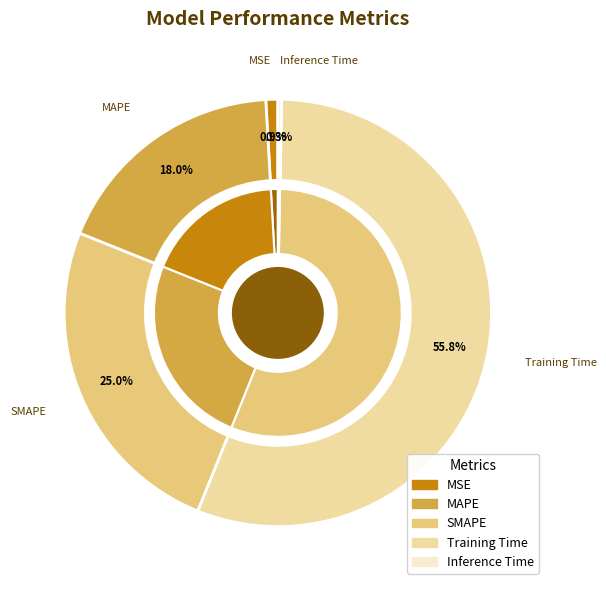

Does Training Time represent more than half of the total?

Yes